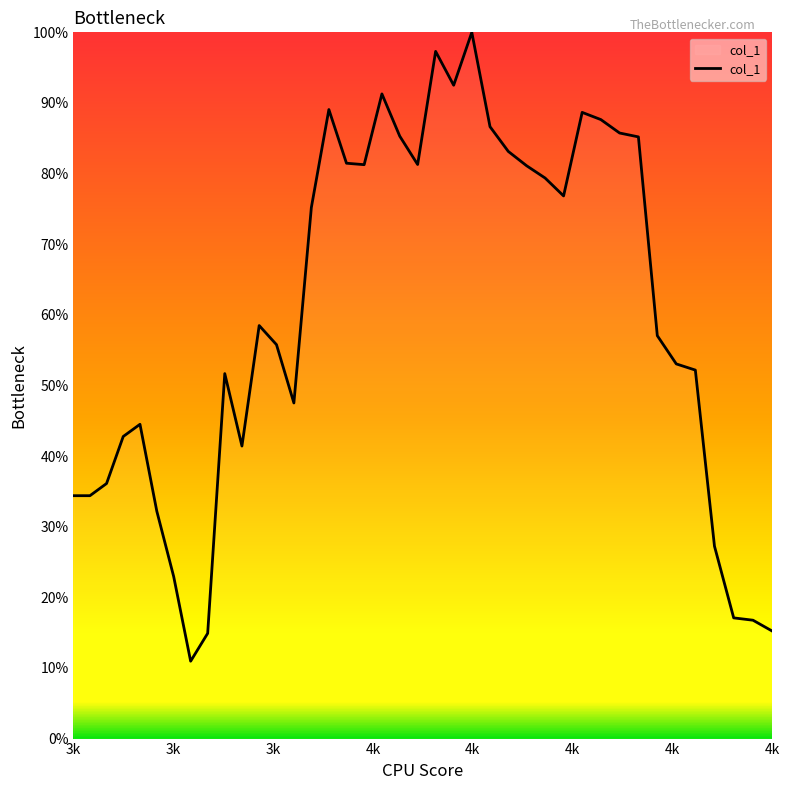

Is this an area chart (filled region under the line)?

Yes